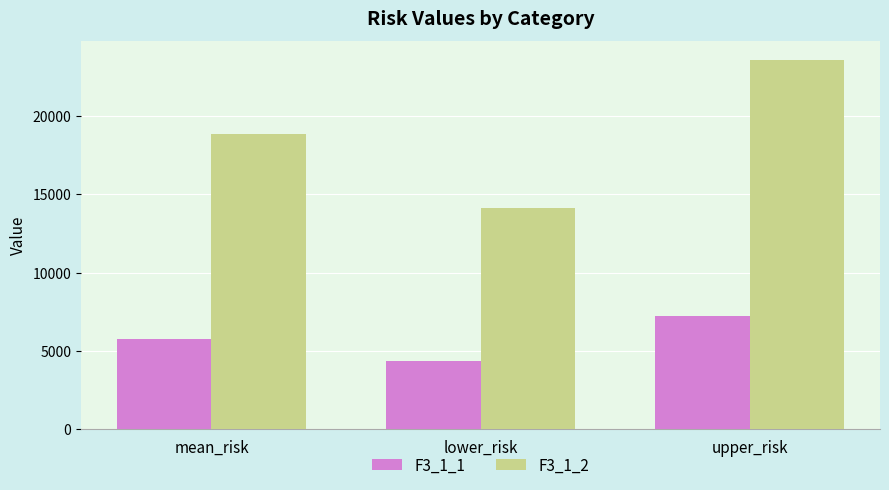

Rank the categories by F3_1_2 value from highest to lowest.

upper_risk, mean_risk, lower_risk